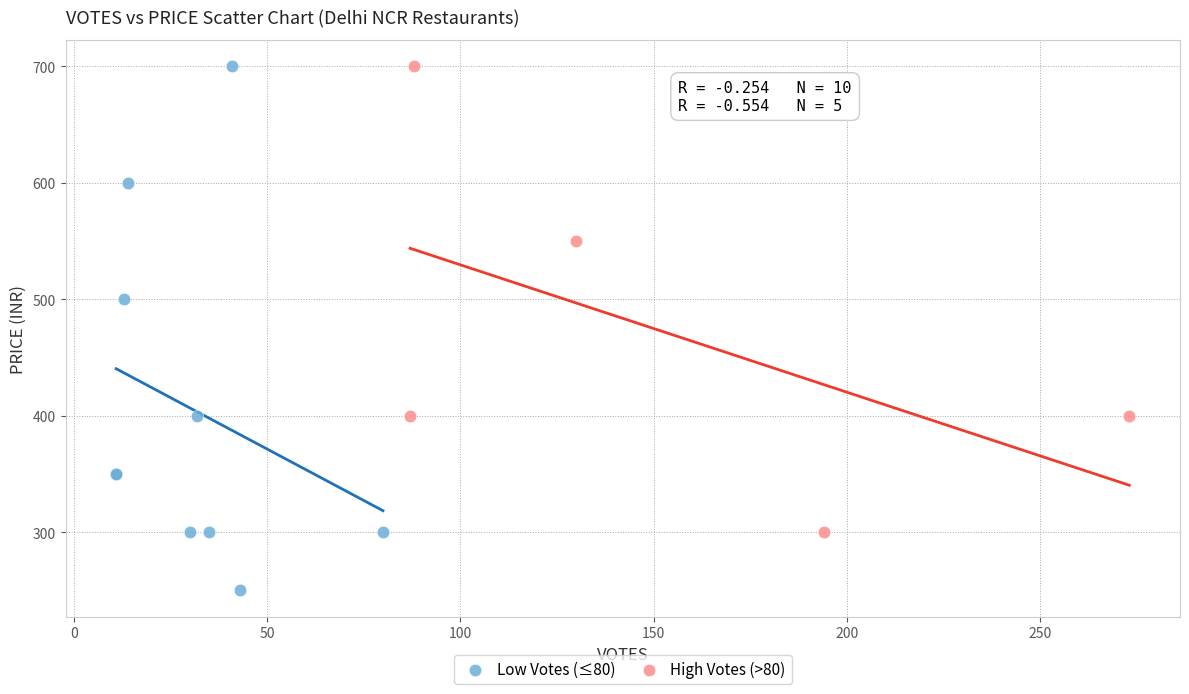

Which series contains the lowest Y value?

Low Votes (≤80)